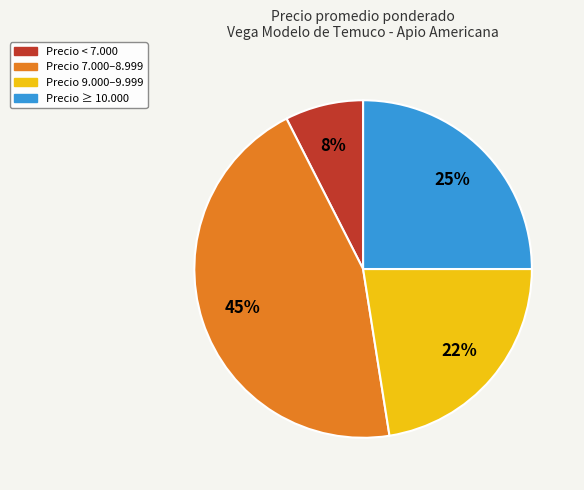

The Precio < 7.000 slice represents 7% of the pie. True or false?

True